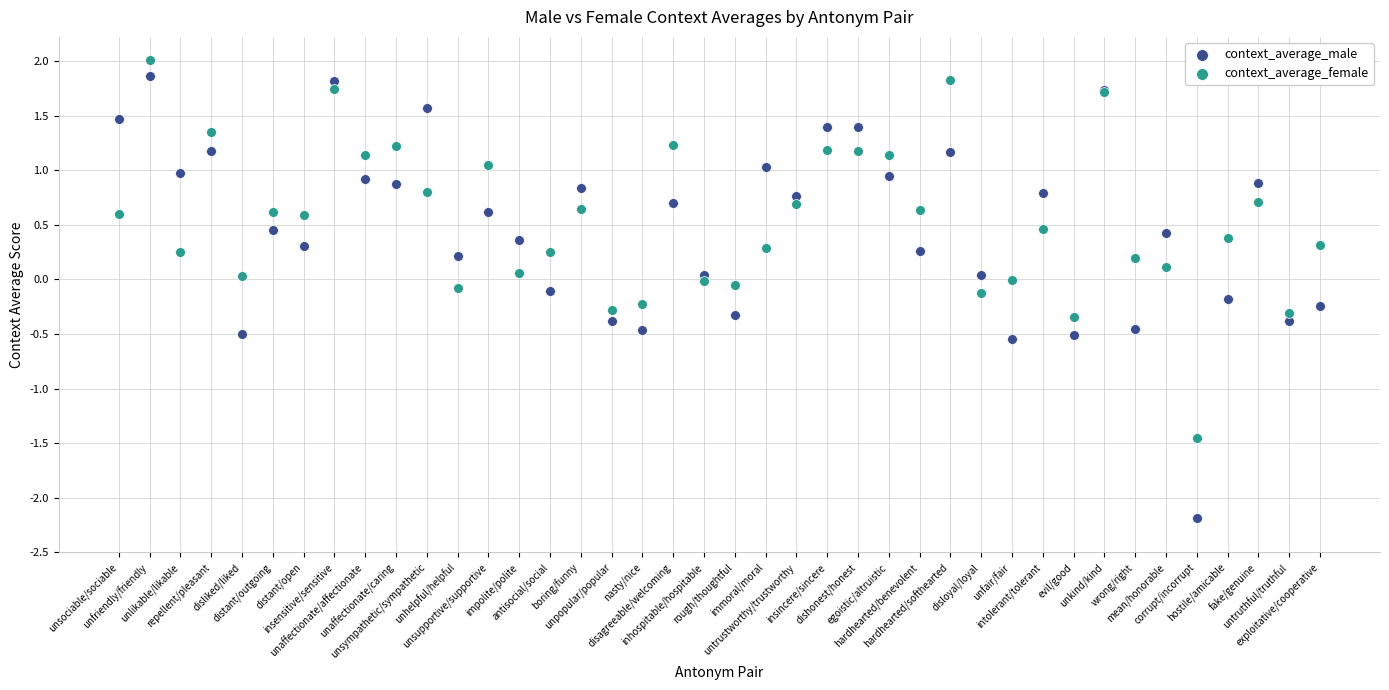

Which series reaches the minimum Y coordinate?

context_average_male